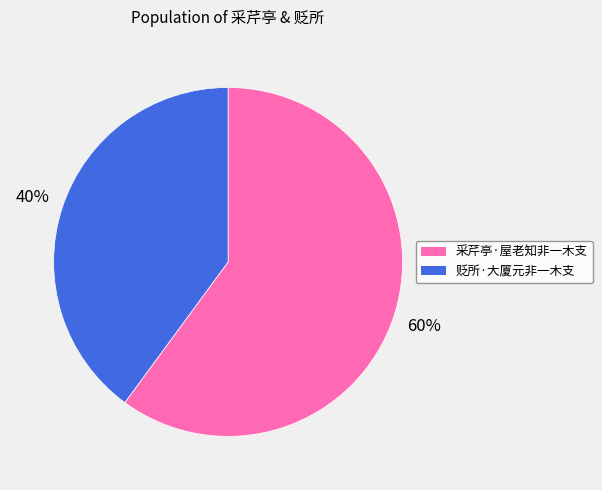

To the nearest percent, what is the average slice percentage?

50%